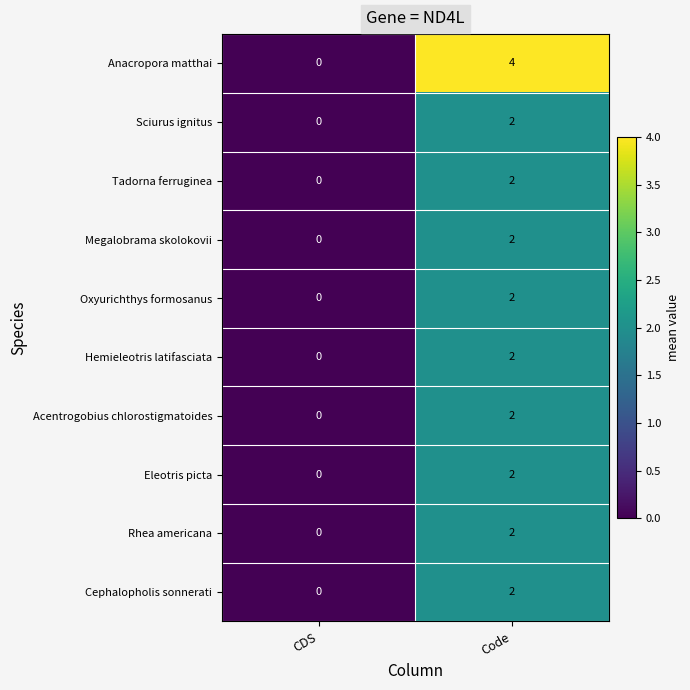

At which category is the sum across all series the highest?

Code